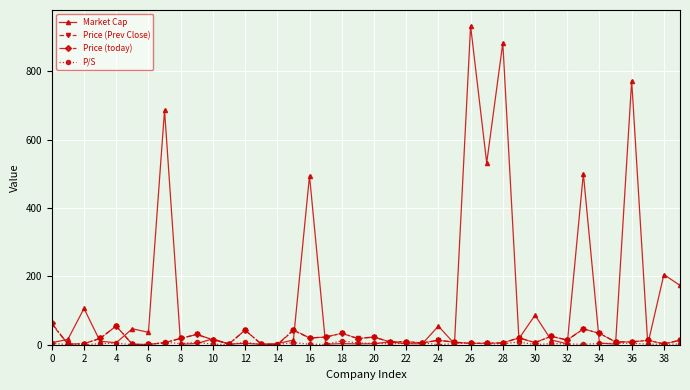

Which series has the largest range (max minus min)?

Market Cap